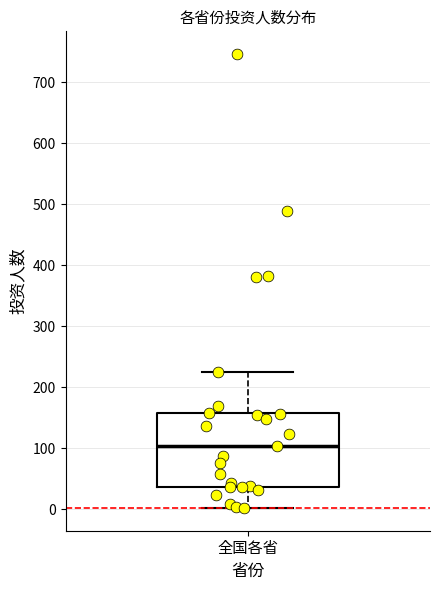

Where does the upper whisker of the box for 全国各省 end on the y-axis? The values are not printed on the chart, so give them approximately, as read against the axis.

230